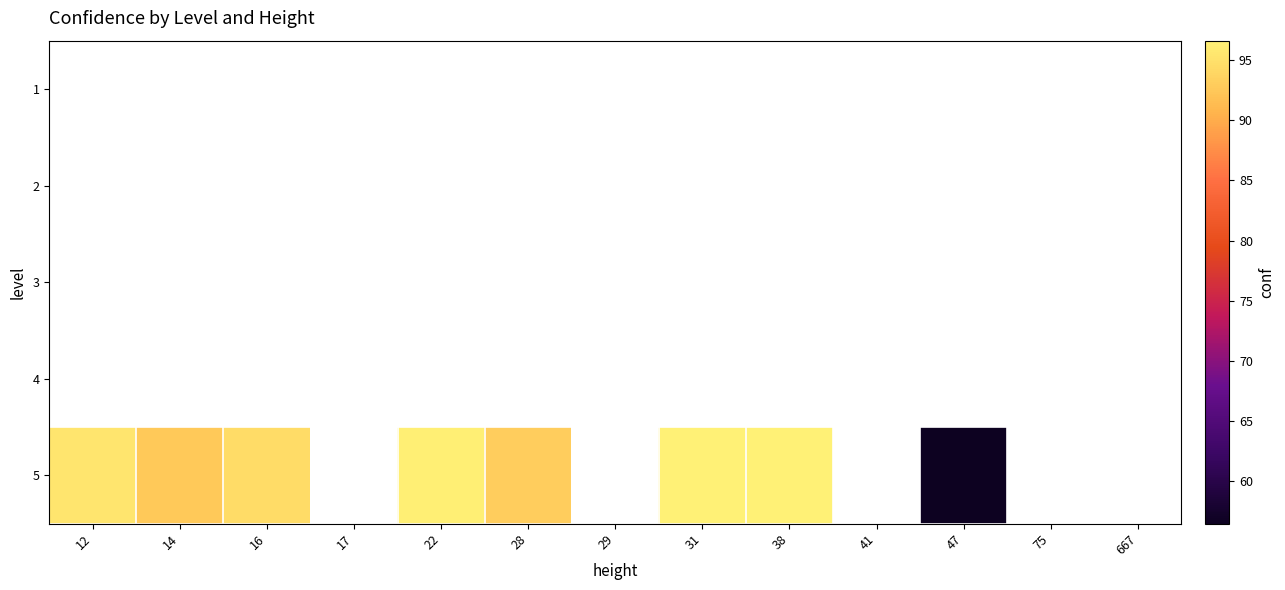

Which has a higher value, 14 or 12?

12